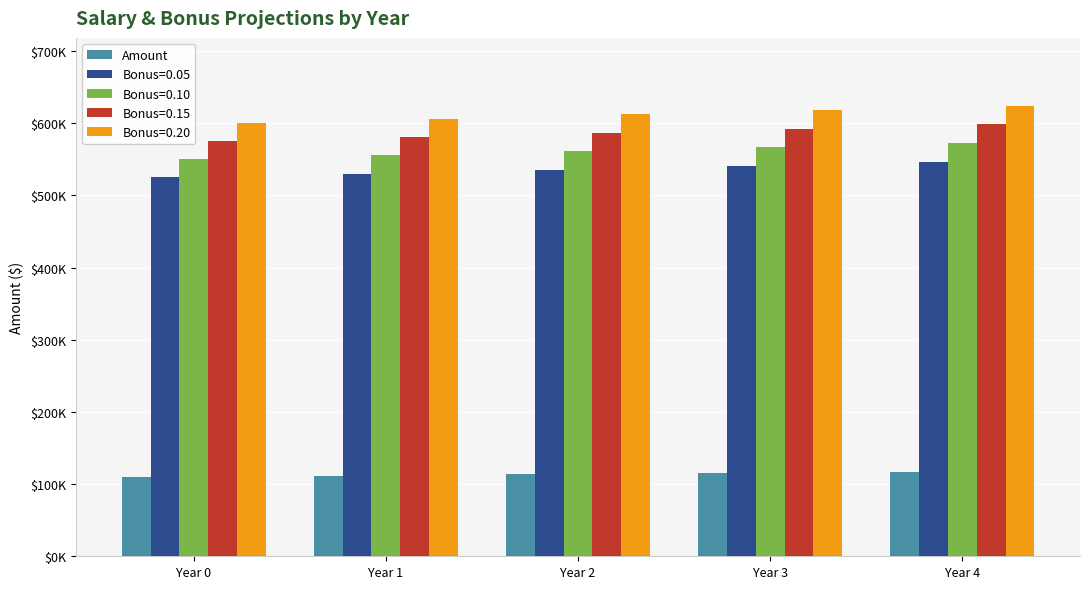

Are the bars grouped side by side (vs. stacked)?

Yes